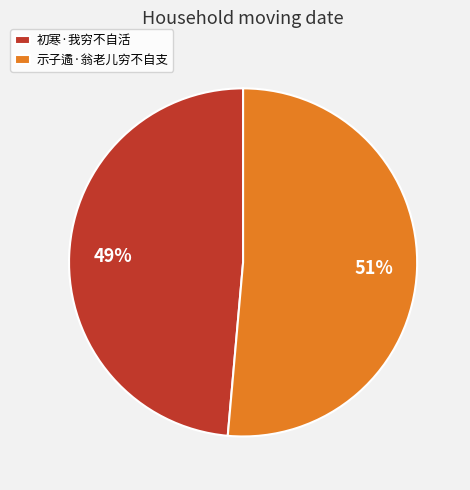

To the nearest percent, what portion does 示子遹·翁老儿穷不自支 represent?

51%